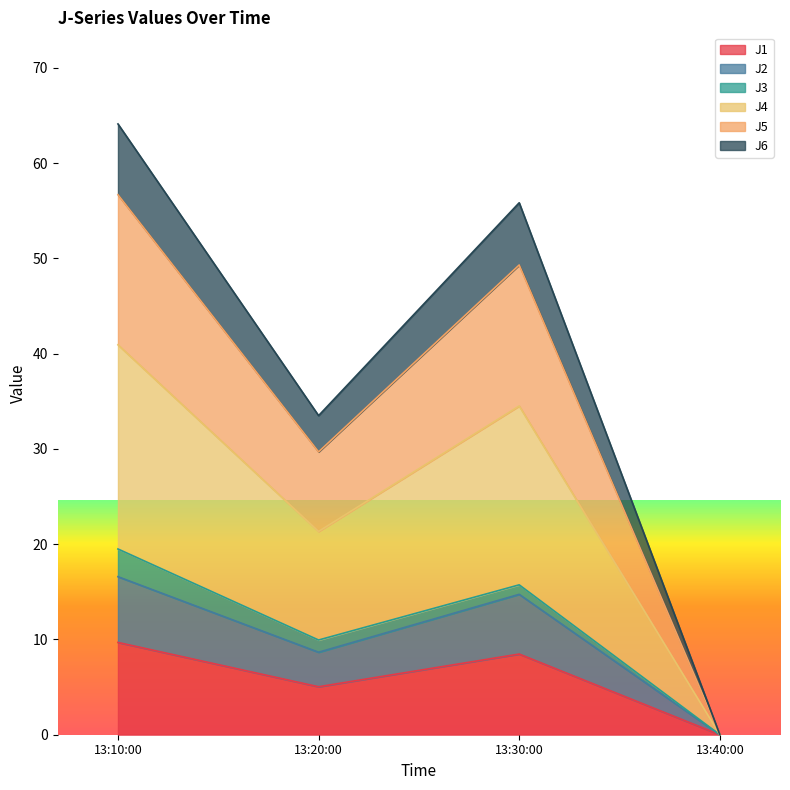

True or false: J2 and J6 cross at least once.

False